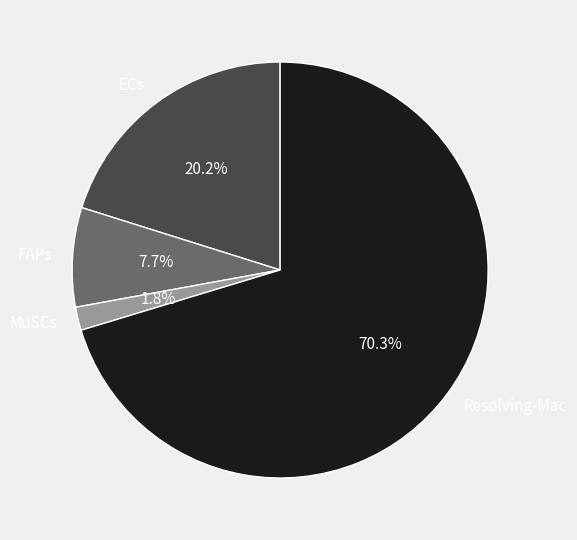

Which has a higher value, ECs or FAPs?

ECs